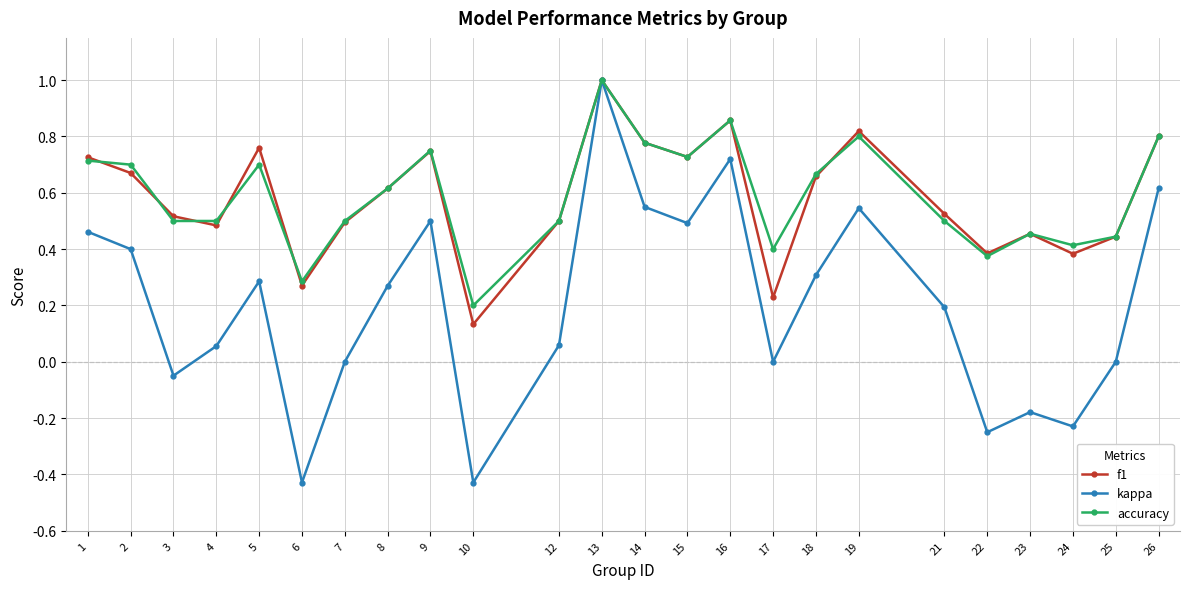

Is the value of accuracy at 25 greater than the value of kappa at 19?

No